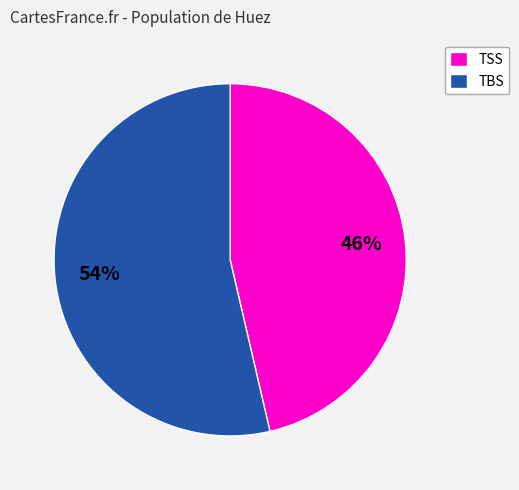

Is it true that TBS is 54% of the pie?

True